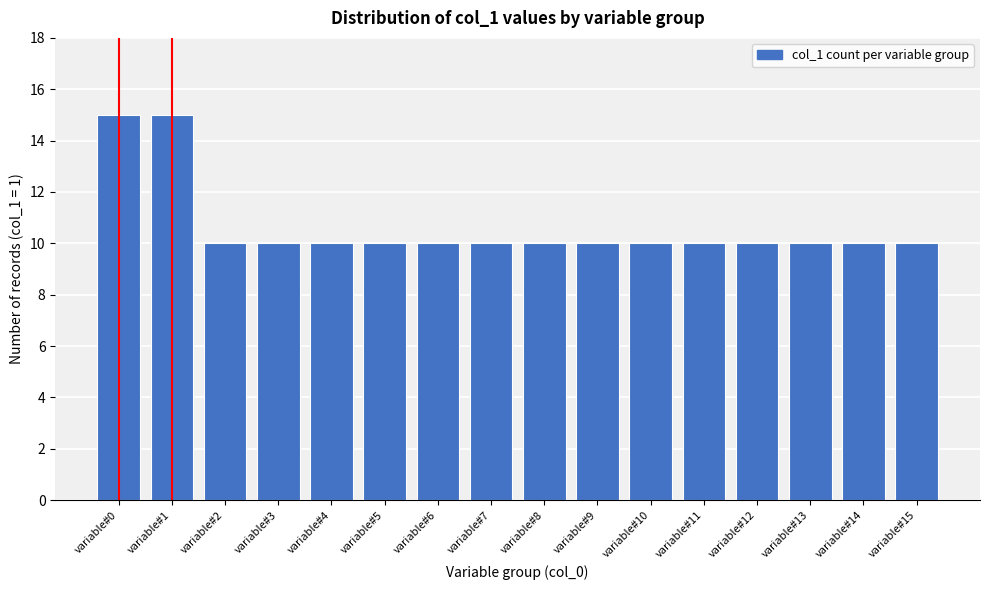

Reading left to right, what are all the values shown in this chart?

variable#0=15	variable#1=15	variable#2=10	variable#3=10	variable#4=10	variable#5=10	variable#6=10	variable#7=10	variable#8=10	variable#9=10	variable#10=10	variable#11=10	variable#12=10	variable#13=10	variable#14=10	variable#15=10